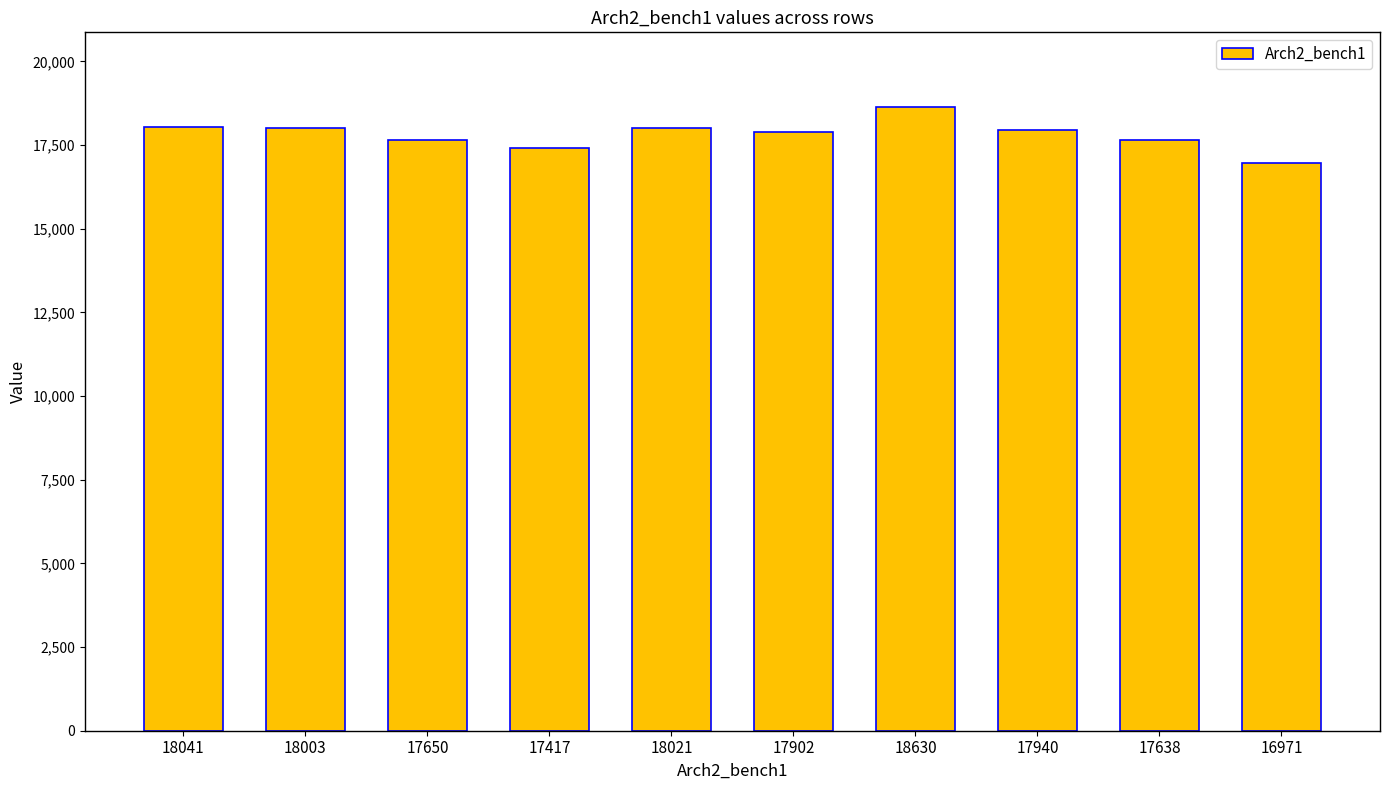

Are the bars grouped side by side (vs. stacked)?

No